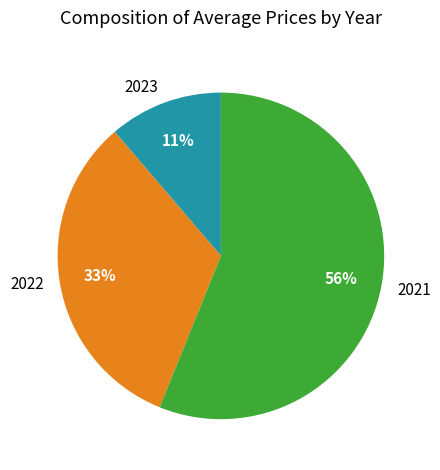

Combined, do 2022 and 2021 account for over 50%?

Yes